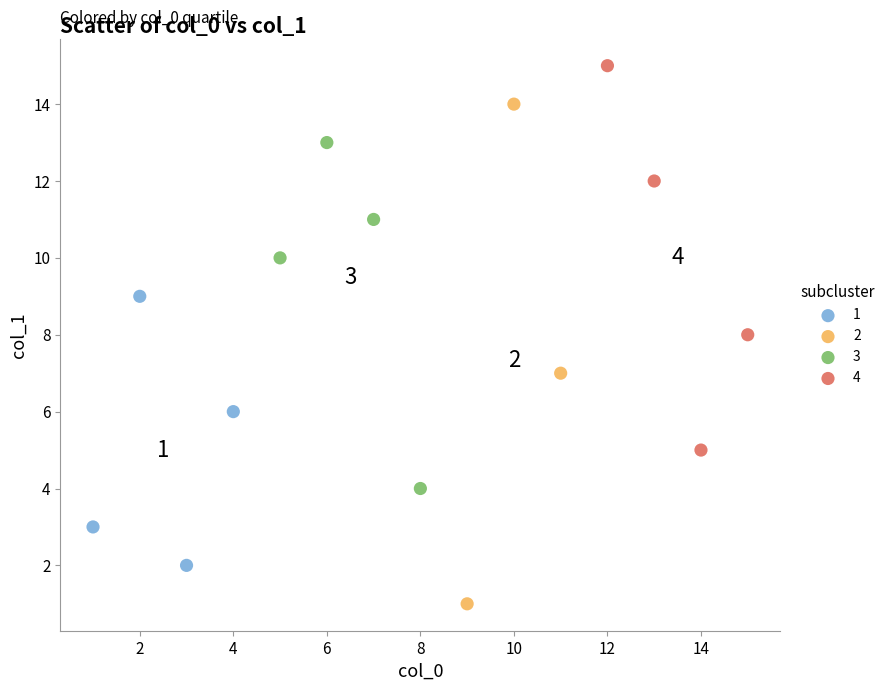

Which series has the largest Y range (max minus min)?

2